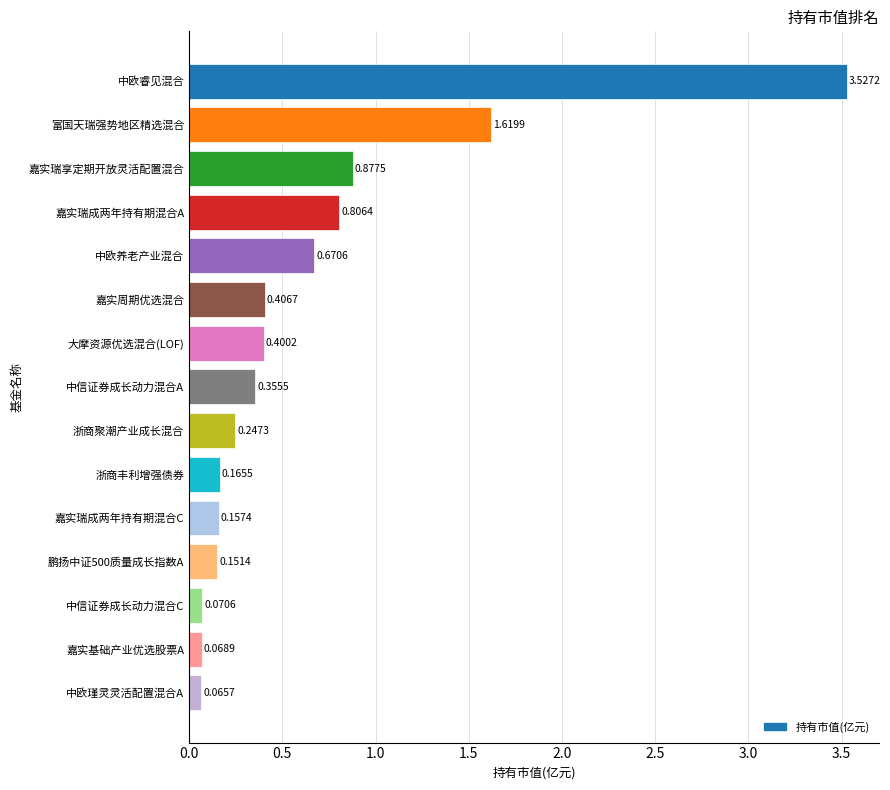

At which category does the chart reach its peak across all series?

中欧睿见混合